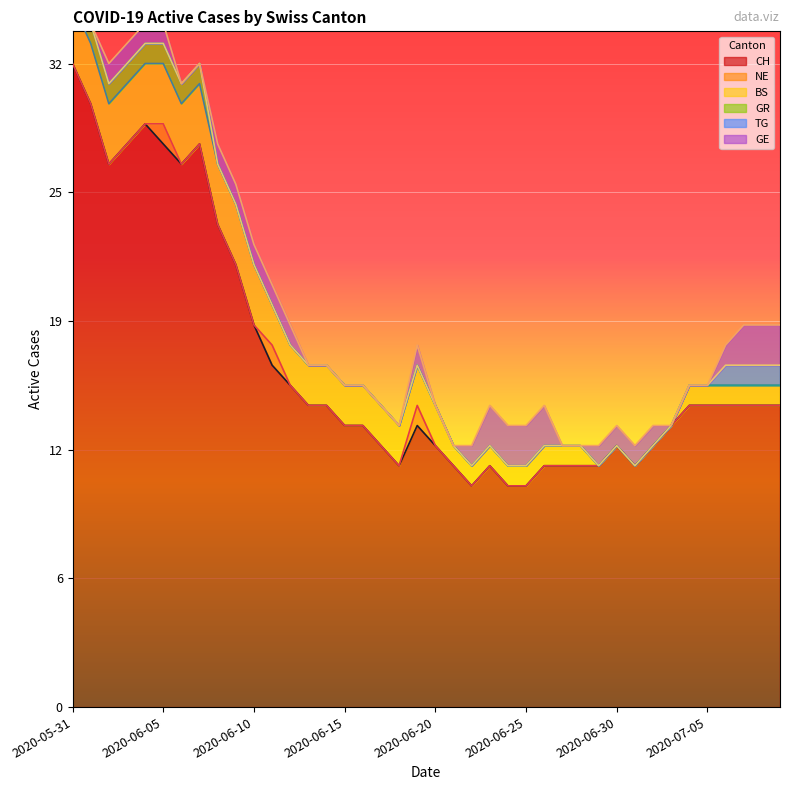

True or false: GR and TG intersect in this chart.

False